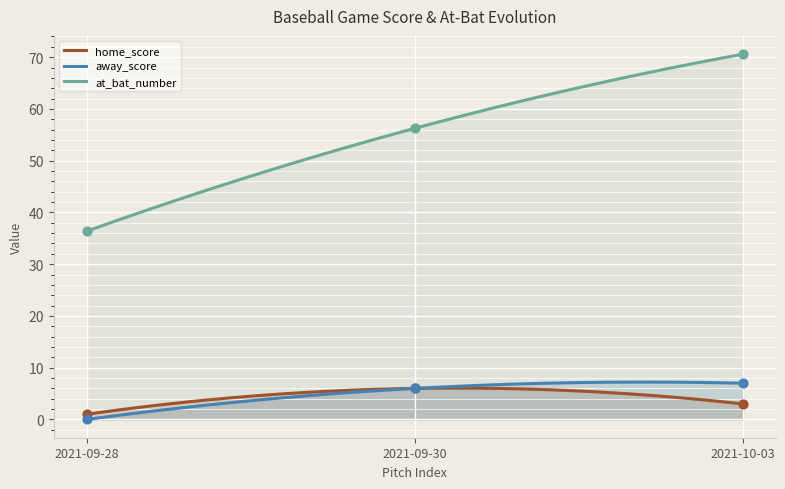

What is the highest value of the at_bat_number series?

70.6